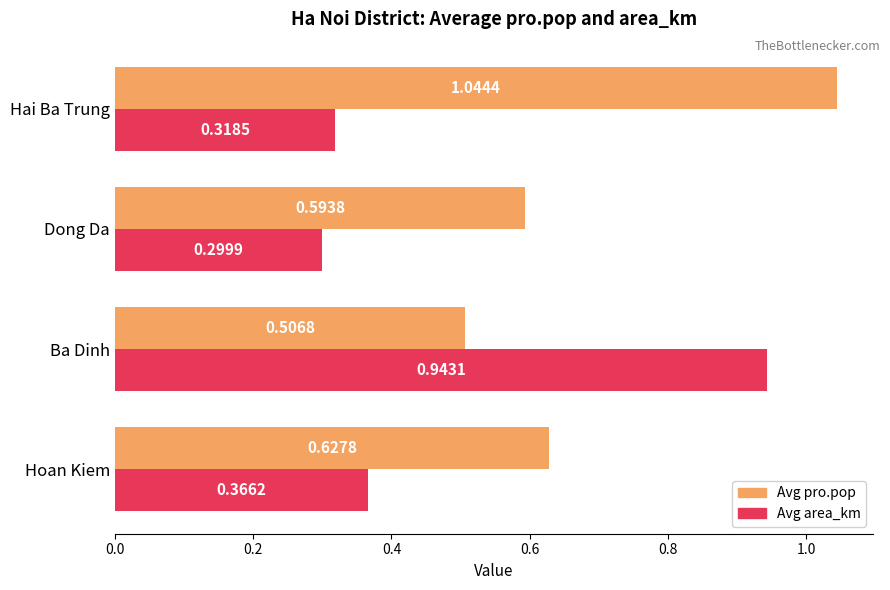

Which series has the largest total across all categories?

Avg pro.pop